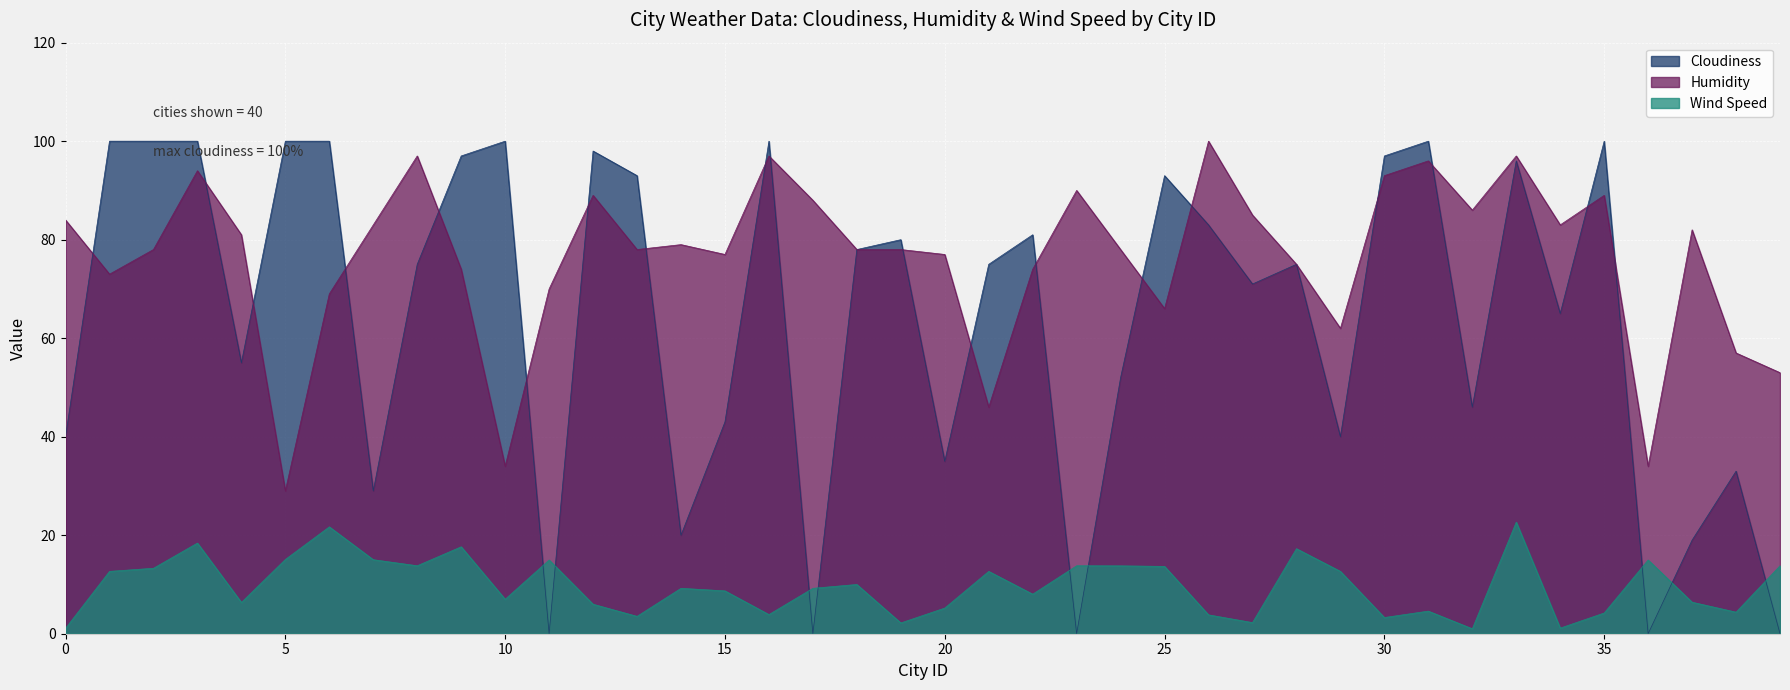

Which category has the highest value in the Wind Speed series?

33